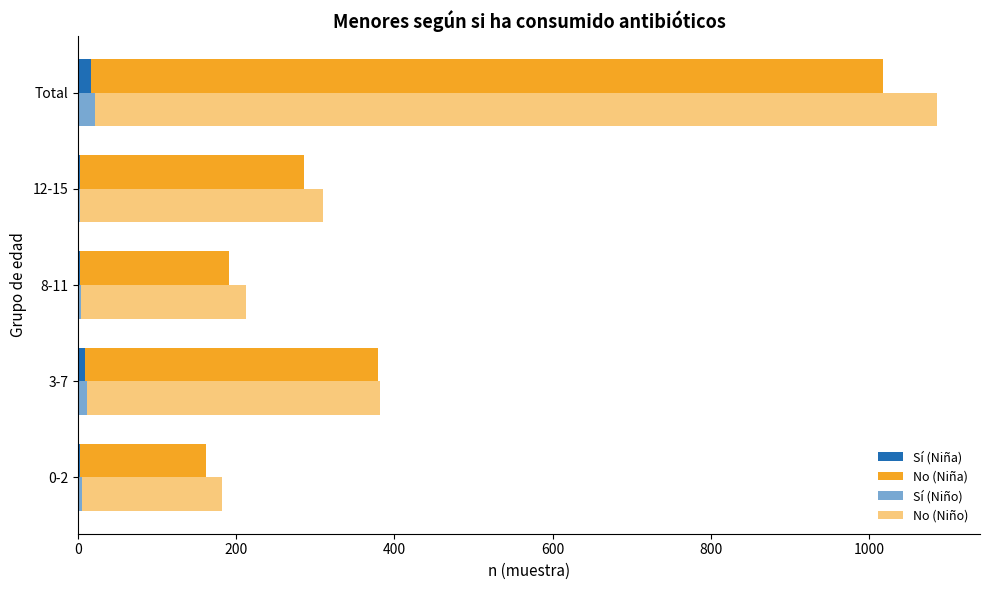

Which series has the largest total across all categories?

No (Niño)